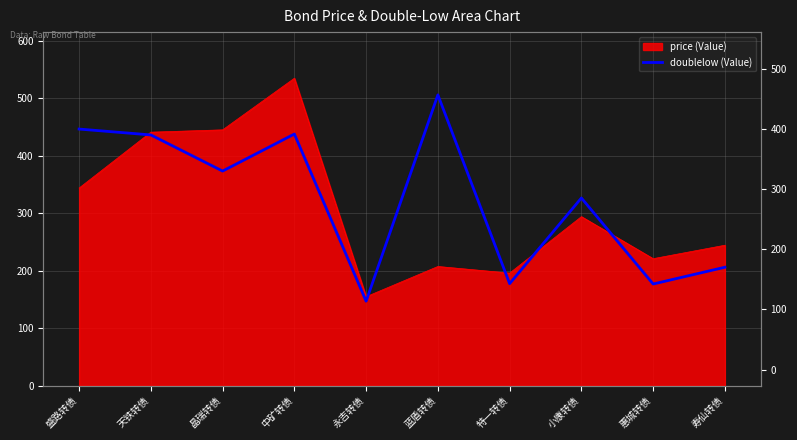

Where is the data nearest to the value 326?

小康转债